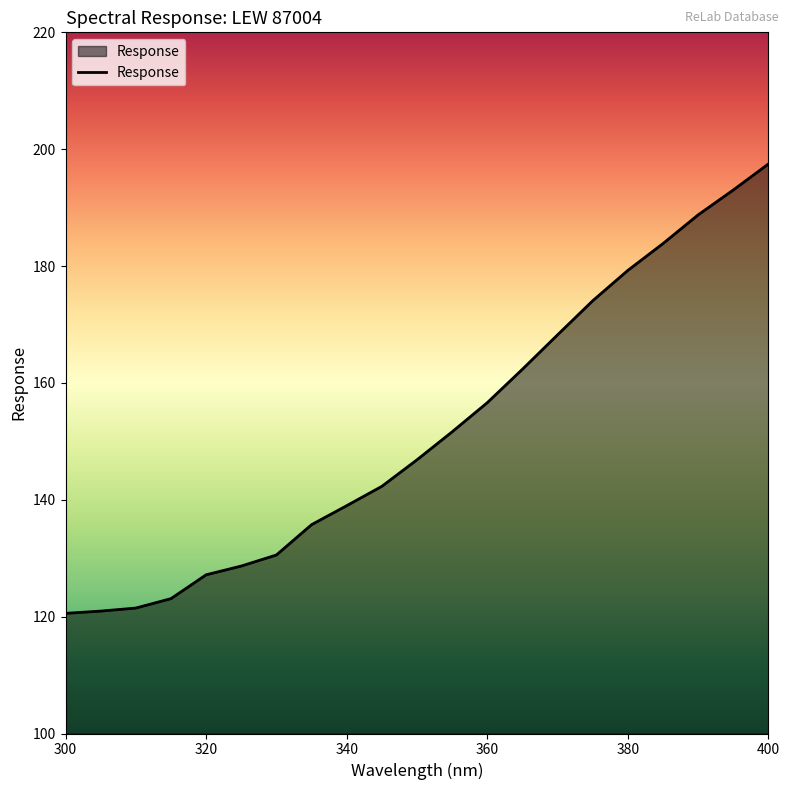

What is the maximum value shown in the chart?

197.5